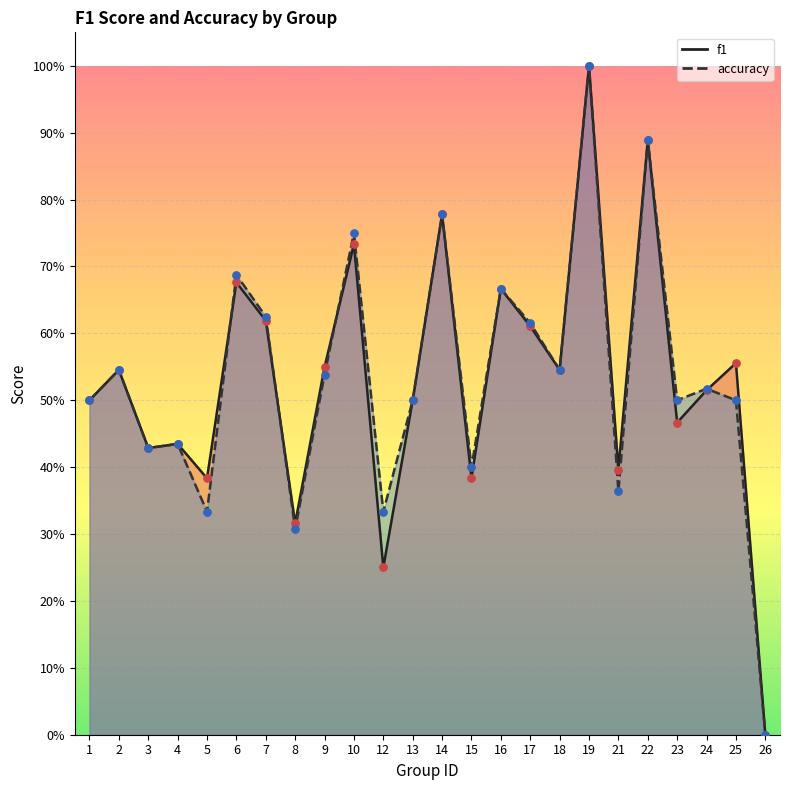

What are all the series names shown in the legend?

f1, accuracy